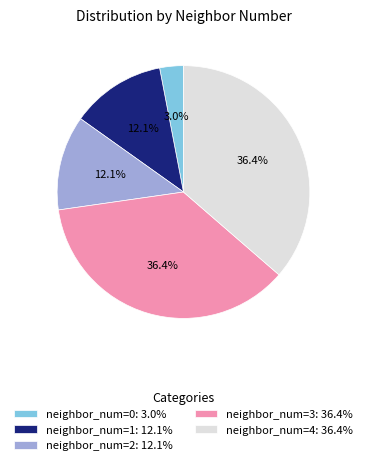

Does neighbor_num=4 represent more than half of the total?

No